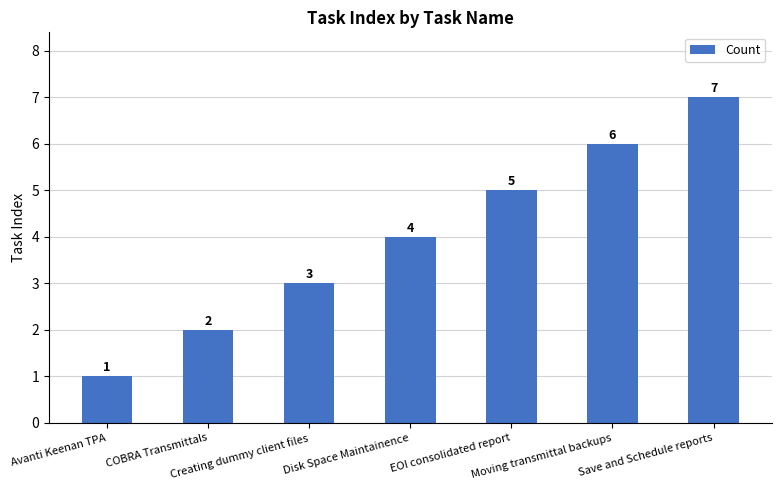

Between Disk Space Maintainence and Moving transmittal backups, which is larger?

Moving transmittal backups